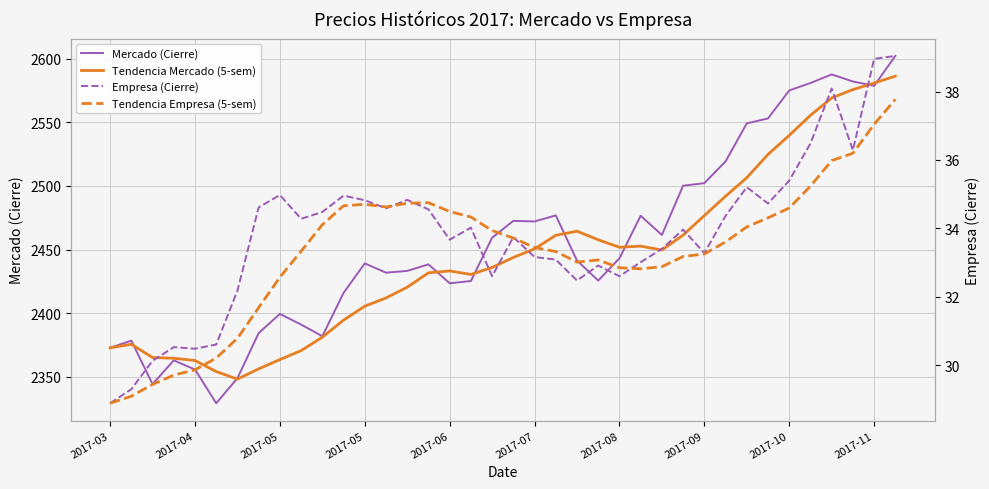

True or false: Tendencia Empresa (5-sem) and Mercado (Cierre) intersect in this chart.

False